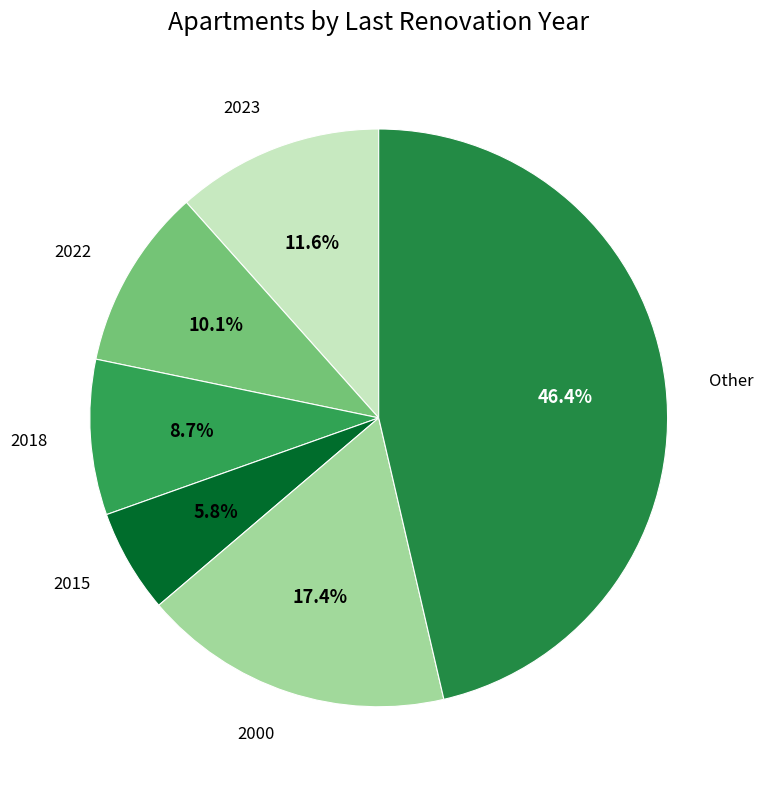

How many slices are in this pie chart?

6